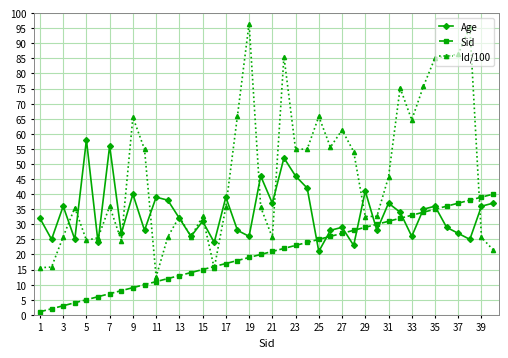

True or false: Age has more than 0 points higher than both neighbors.

True